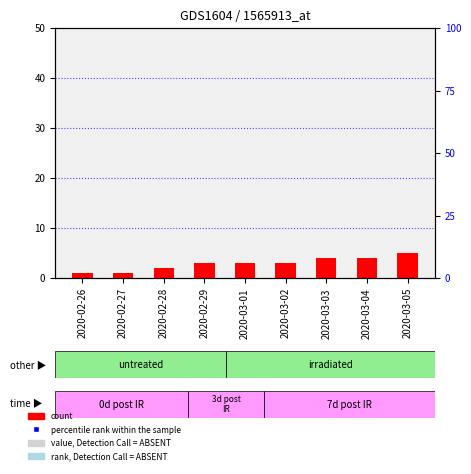

Which series has the widest spread of Y values?

percentile rank within the sample